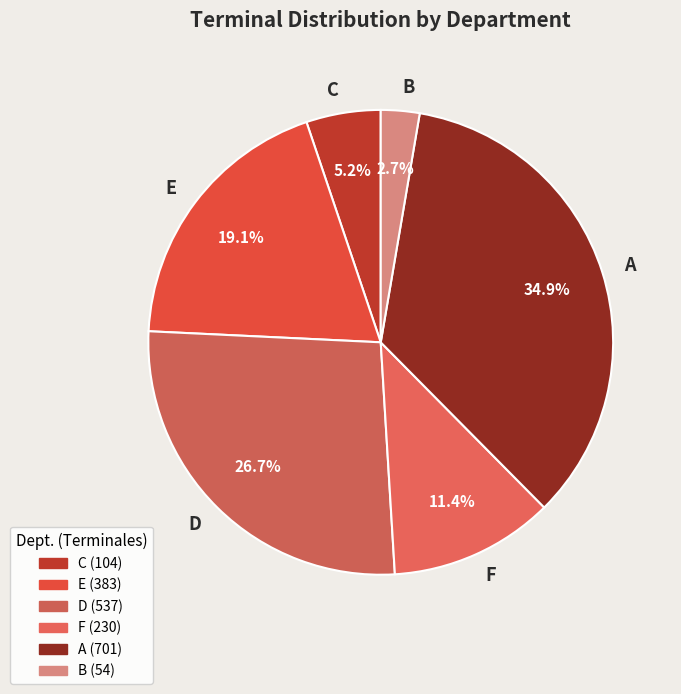

Is the sum of C and A greater than half?

No